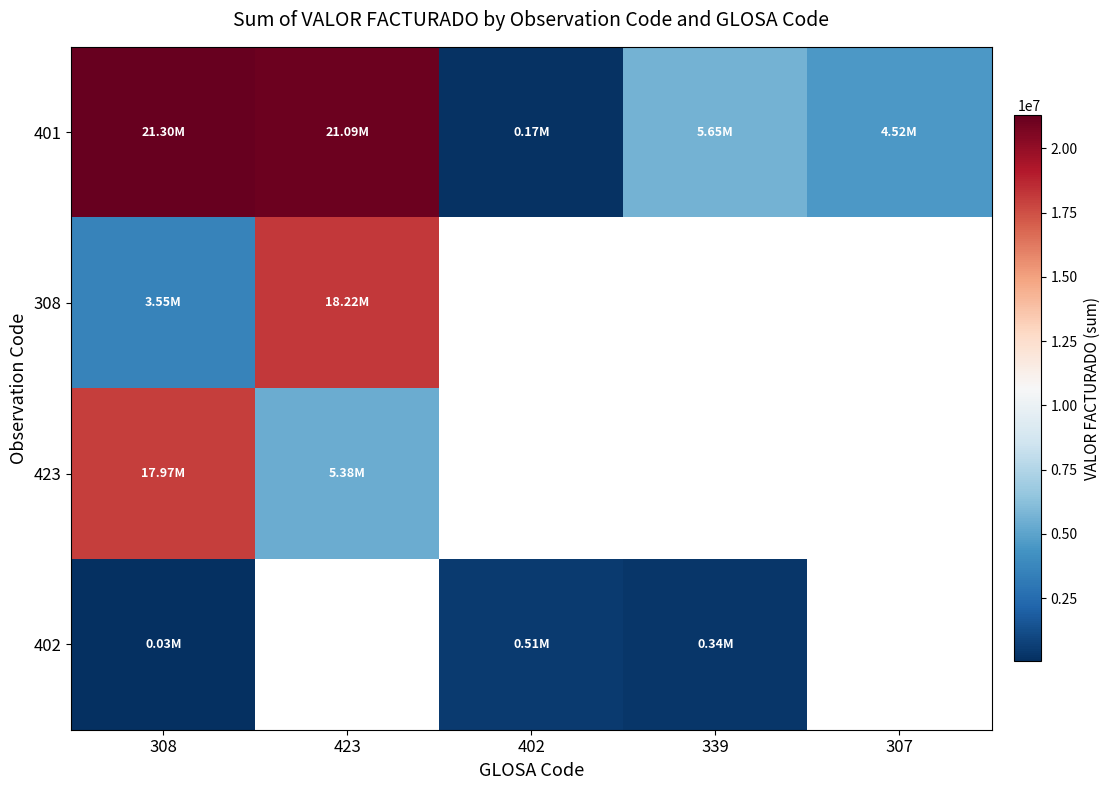

How many series are shown in this chart?

4